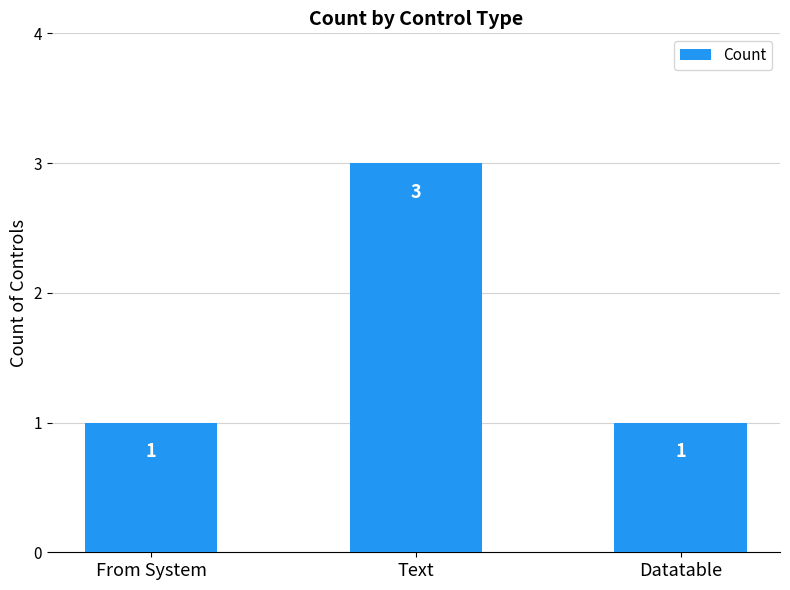

Count the values in the range 1 to 3.

3